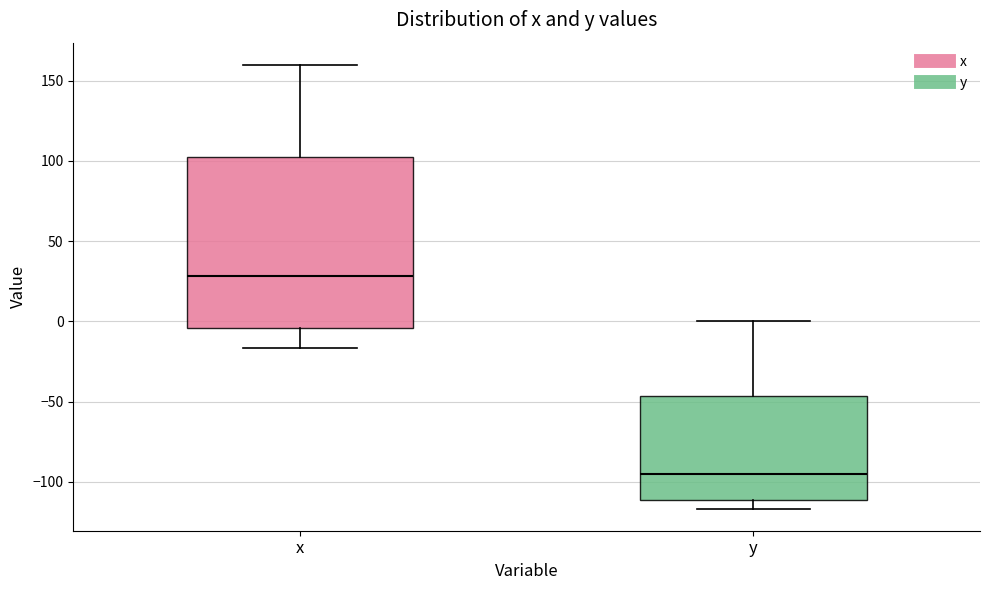

Reading left to right, transcribe this box plot: for each box, give where its median line is, the range the box spans, and where its two whiskers end, as read against the y-axis. The values are not printed on the chart, so give them approximately, as read against the axis.

x: median 30, box -5 to 100, whiskers -15 to 160
y: median -95, box -110 to -45, whiskers -115 to 0